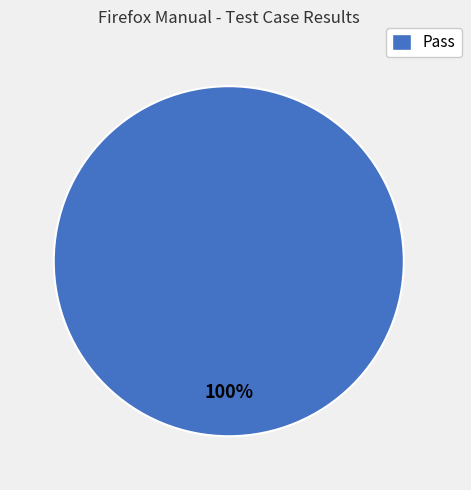

Rank the categories by value from highest to lowest.

Pass